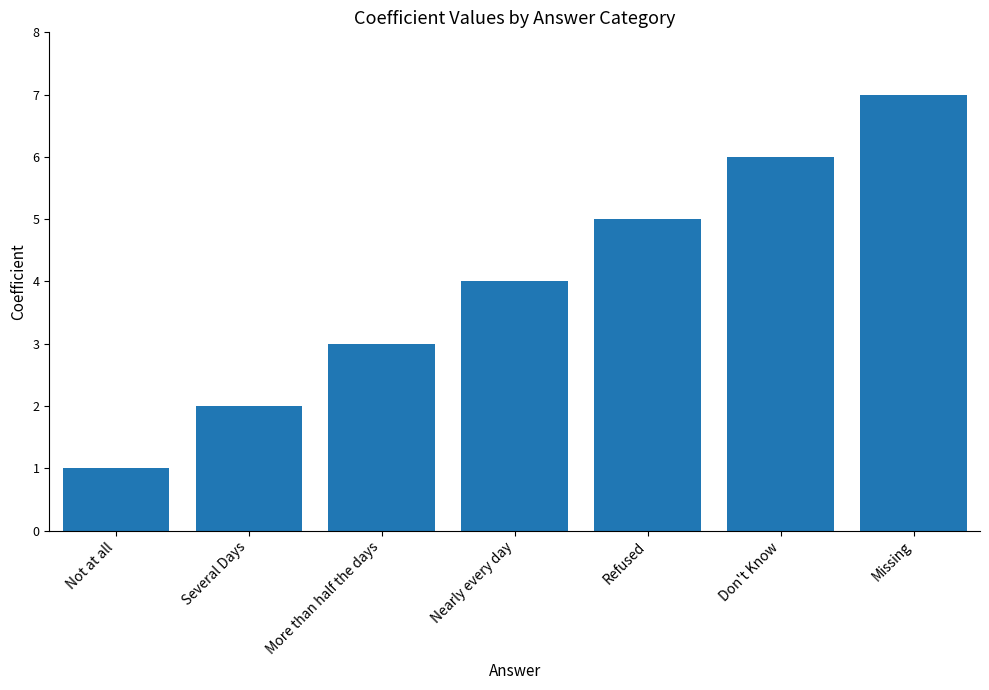

Approximately how many times larger is the value at Don't Know compared to More than half the days?

2.0